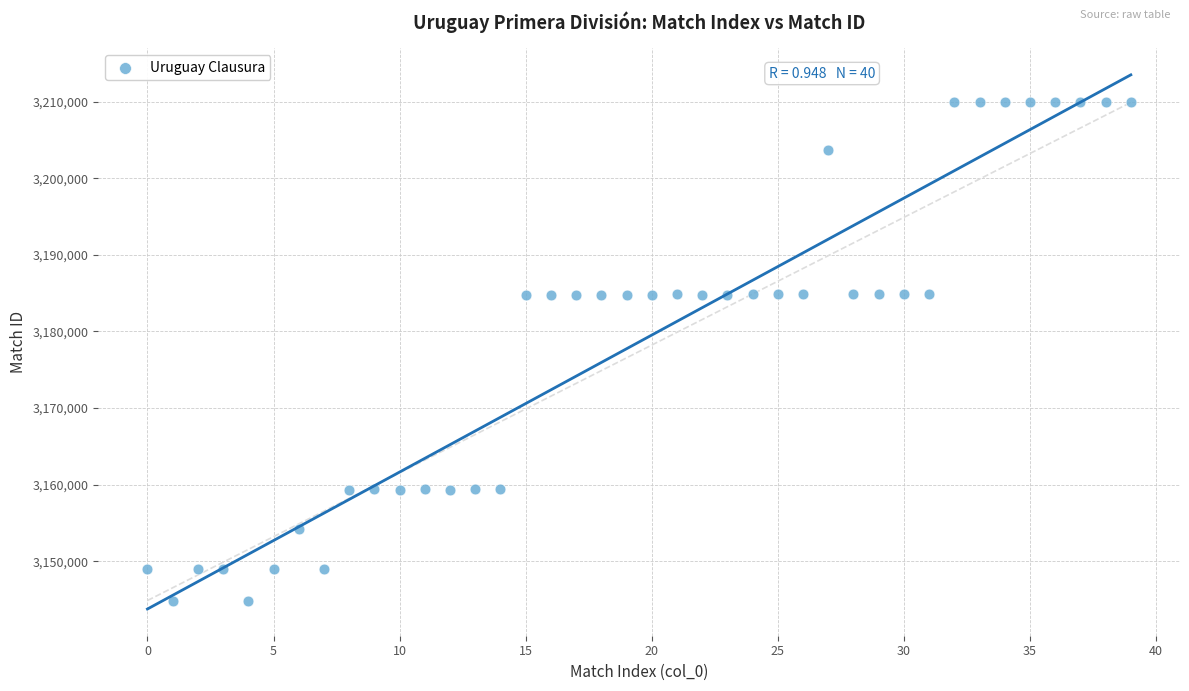

What is the range of Y values (max minus min)?

65046